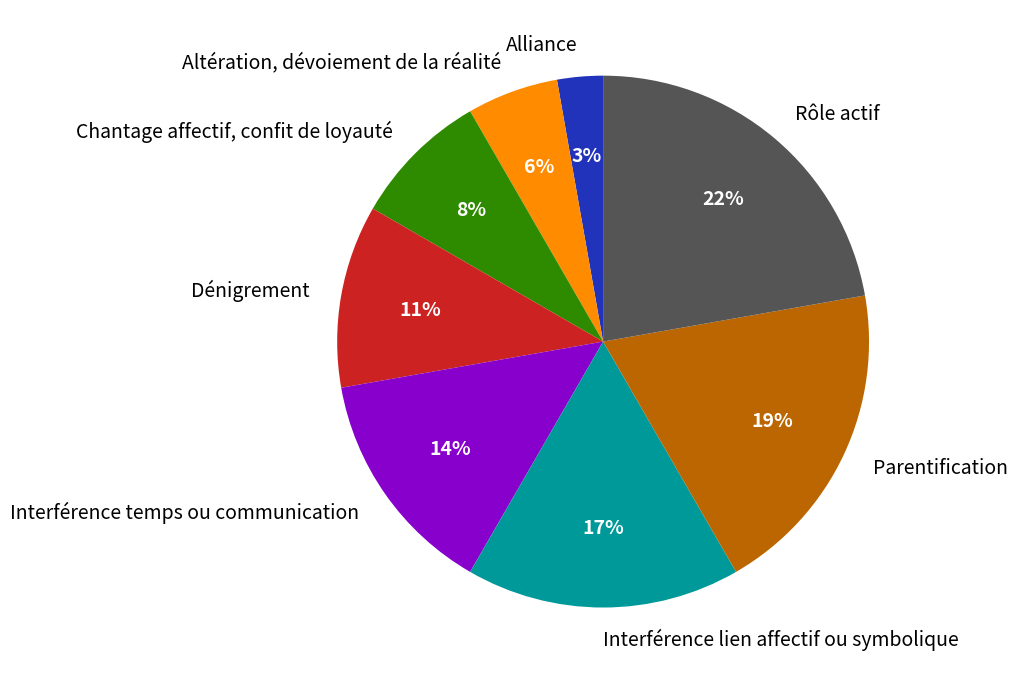

Is the sum of Chantage affectif, confit de loyauté and Altération, dévoiement de la réalité greater than half?

No